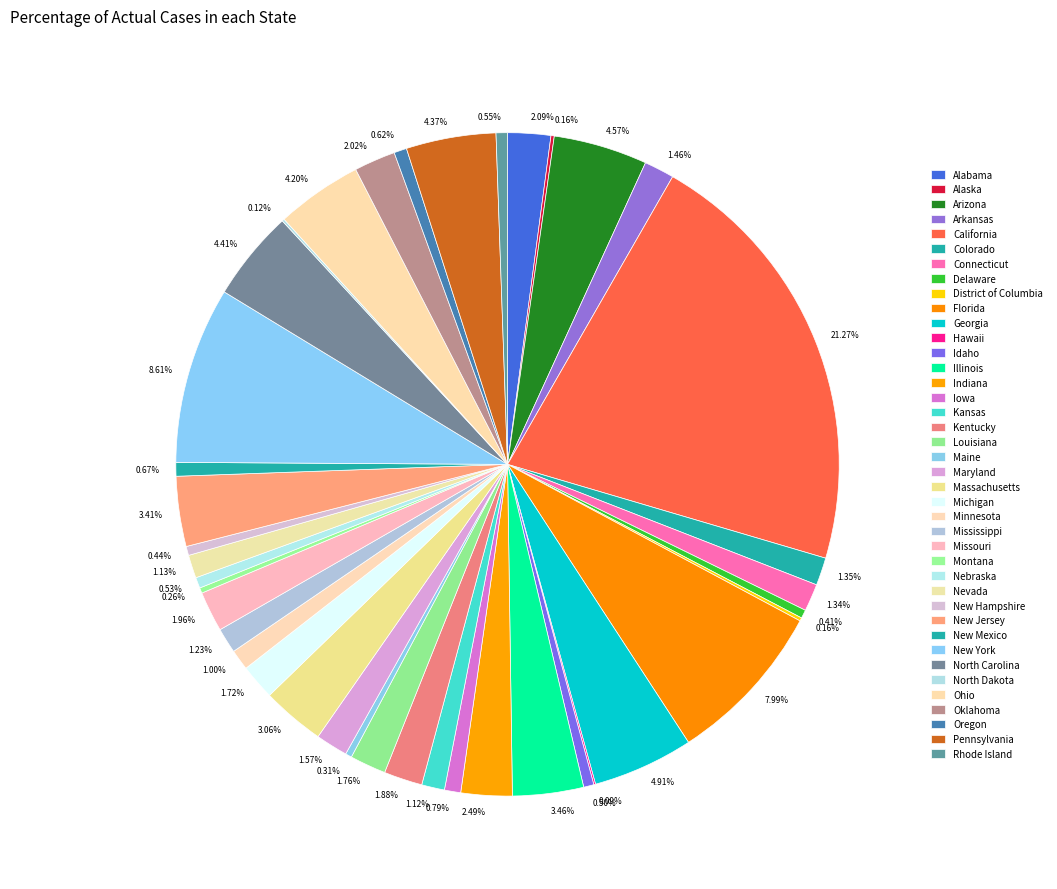

True or false: Massachusetts accounts for 1% of the total.

False